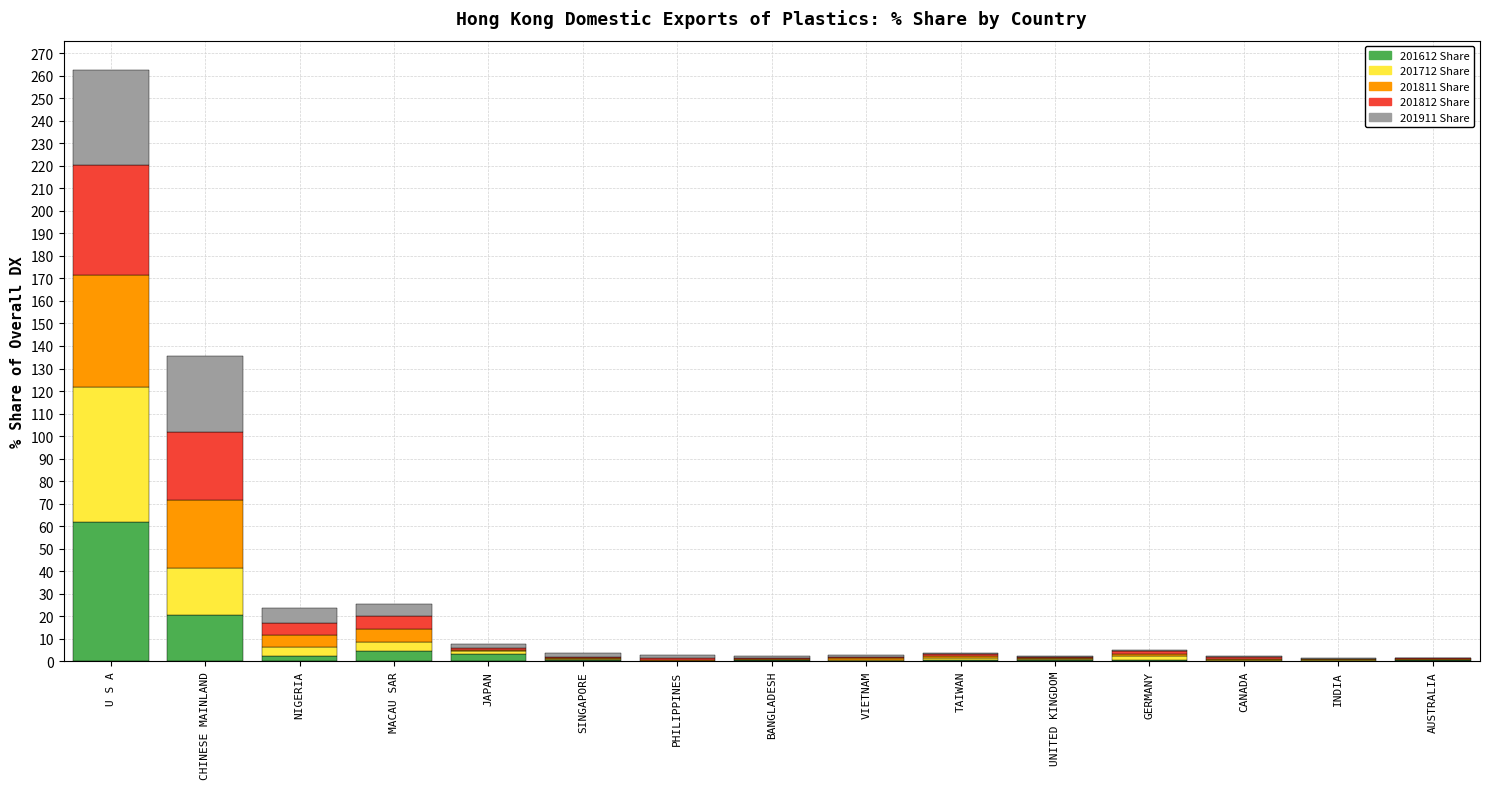

At which category is the sum across all series the highest?

U S A